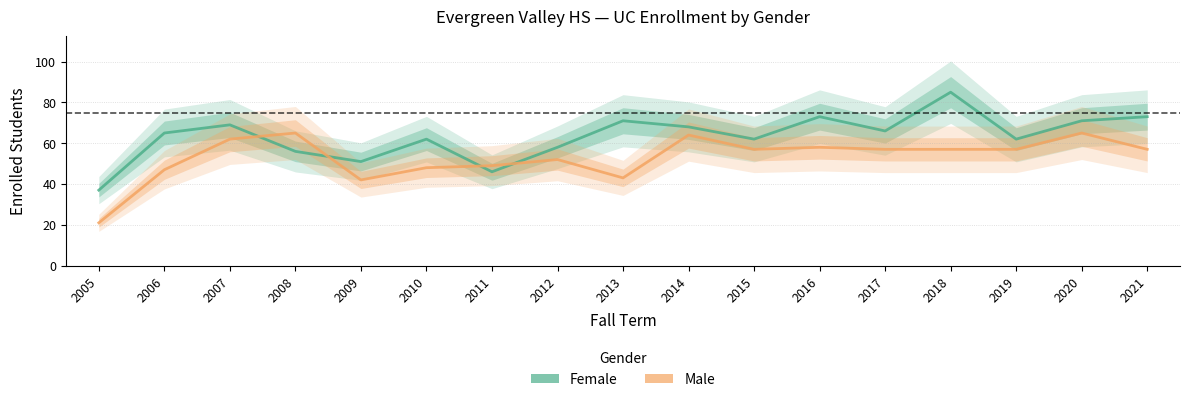

What is the maximum value for Female?

85